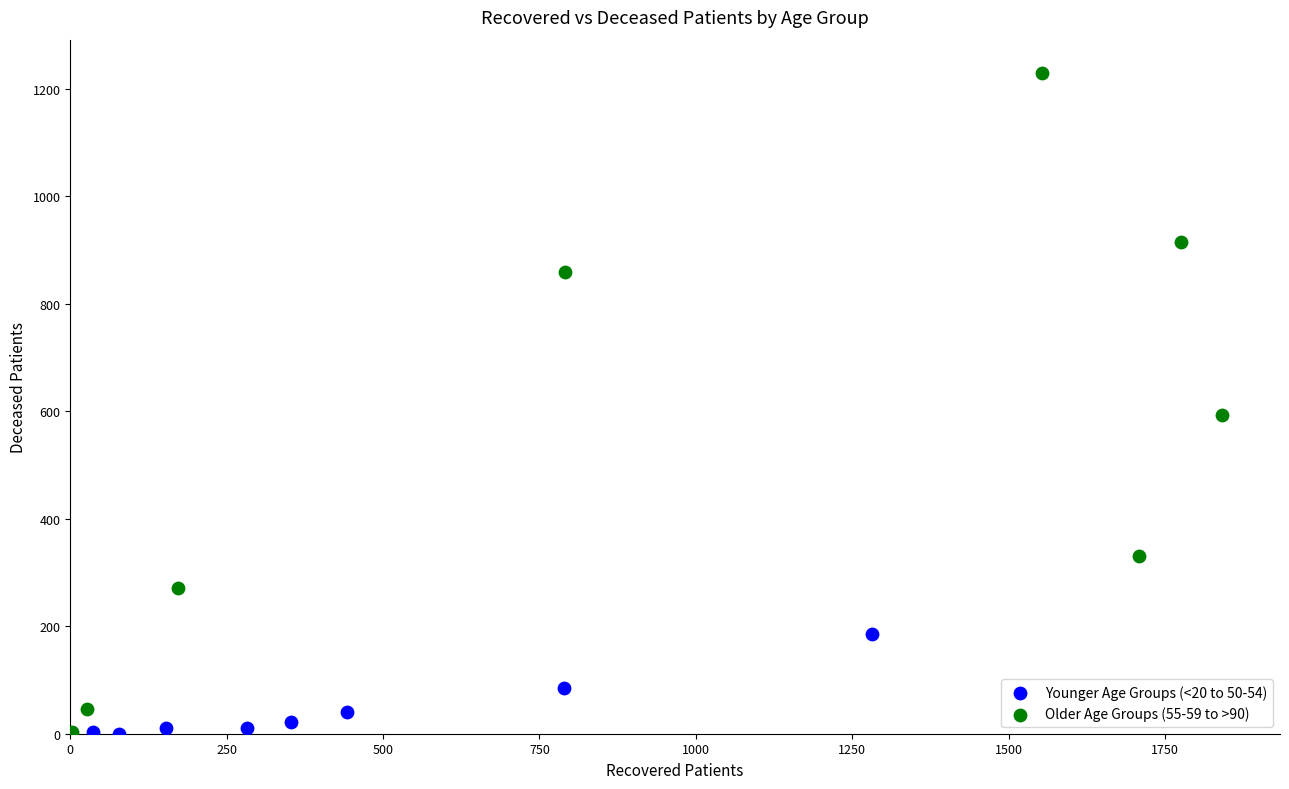

What are all the series names shown in the legend?

Younger Age Groups (<20 to 50-54), Older Age Groups (55-59 to >90)